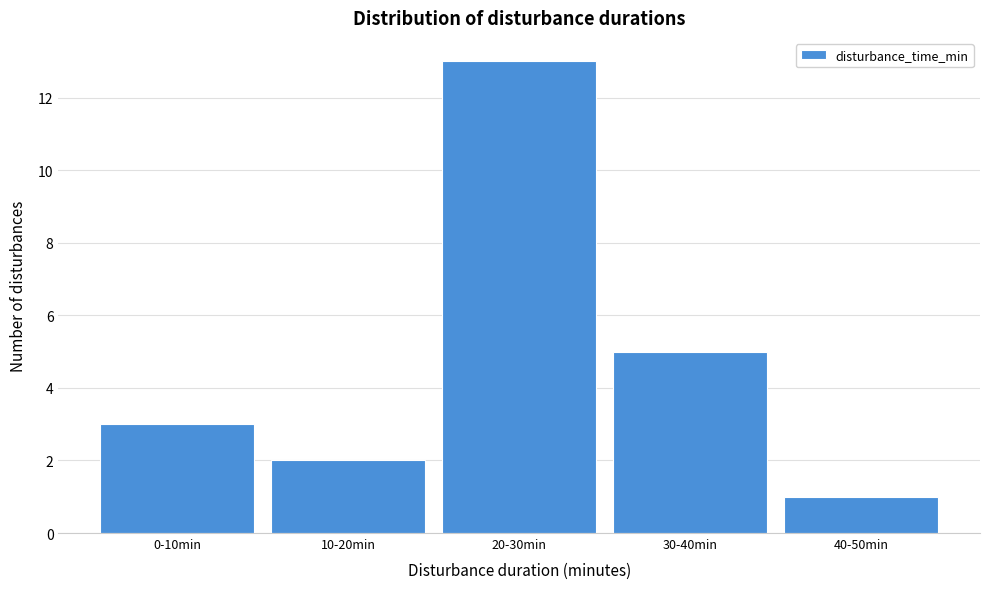

Reading right to left, extract all data points from this chart.

40-50min=1	30-40min=5	20-30min=13	10-20min=2	0-10min=3